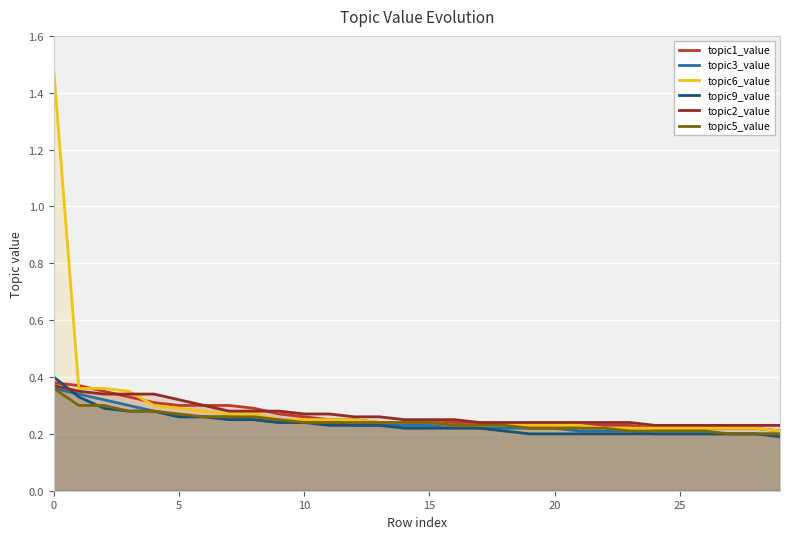

Reading right to left, list all the values displayed in this chart.

topic1_value: 0.2	0.2	0.2	0.2	0.2	0.2	0.2	0.2	0.2	0.2	0.2	0.2	0.2	0.2	0.2	0.2	0.2	0.2	0.2	0.3	0.3	0.3	0.3	0.3	0.3	0.3	0.3	0.3	0.4	0.4
topic3_value: 0.2	0.2	0.2	0.2	0.2	0.2	0.2	0.2	0.2	0.2	0.2	0.2	0.2	0.2	0.2	0.2	0.2	0.2	0.2	0.2	0.2	0.2	0.3	0.3	0.3	0.3	0.3	0.3	0.3	0.4
topic6_value: 0.2	0.2	0.2	0.2	0.2	0.2	0.2	0.2	0.2	0.2	0.2	0.2	0.2	0.2	0.2	0.2	0.2	0.2	0.2	0.2	0.2	0.3	0.3	0.3	0.3	0.3	0.3	0.4	0.4	1.5
topic9_value: 0.2	0.2	0.2	0.2	0.2	0.2	0.2	0.2	0.2	0.2	0.2	0.2	0.2	0.2	0.2	0.2	0.2	0.2	0.2	0.2	0.2	0.2	0.2	0.3	0.3	0.3	0.3	0.3	0.3	0.4
topic2_value: 0.2	0.2	0.2	0.2	0.2	0.2	0.2	0.2	0.2	0.2	0.2	0.2	0.2	0.2	0.2	0.2	0.3	0.3	0.3	0.3	0.3	0.3	0.3	0.3	0.3	0.3	0.3	0.3	0.3	0.4
topic5_value: 0.2	0.2	0.2	0.2	0.2	0.2	0.2	0.2	0.2	0.2	0.2	0.2	0.2	0.2	0.2	0.2	0.2	0.2	0.2	0.2	0.2	0.3	0.3	0.3	0.3	0.3	0.3	0.3	0.3	0.4